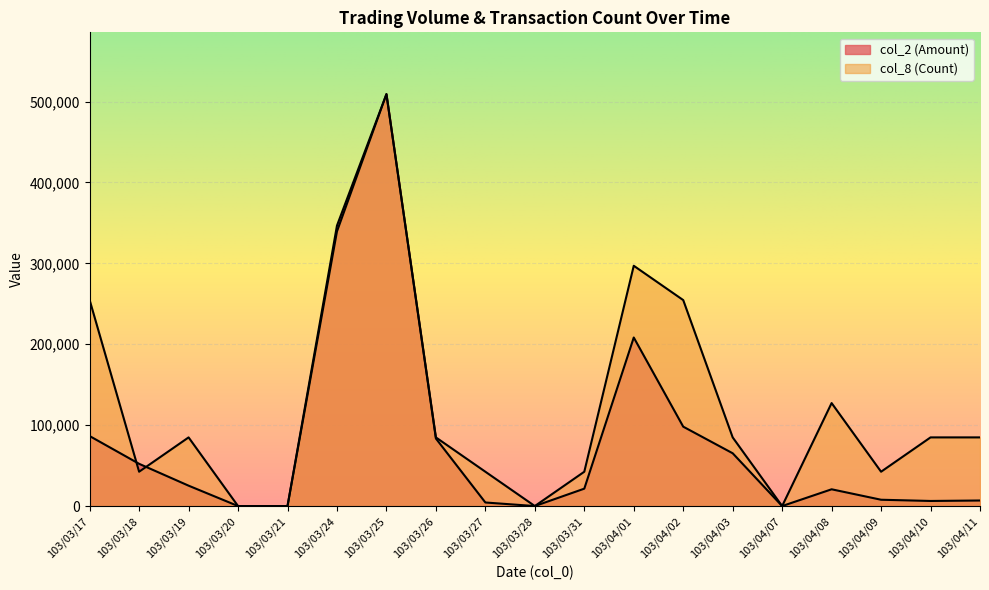

Reading right to left, list all the values displayed in this chart.

col_2 (Amount): 103/04/11=6860.0	103/04/10=6290.0	103/04/09=7800.0	103/04/08=20720.0	103/04/07=0.0	103/04/03=65240.0	103/04/02=98120.0	103/04/01=208310.0	103/03/31=21500.0	103/03/28=0.0	103/03/27=4400.0	103/03/26=83480.0	103/03/25=509120.0	103/03/24=346600.0	103/03/21=0.0	103/03/20=0.0	103/03/19=25200.0	103/03/18=52200.0	103/03/17=86500.0
col_8 (Count): 103/04/11=84853.3	103/04/10=84853.3	103/04/09=42426.7	103/04/08=127280.0	103/04/07=0.0	103/04/03=84853.3	103/04/02=254560.0	103/04/01=296986.7	103/03/31=42426.7	103/03/28=0.0	103/03/27=42426.7	103/03/26=84853.3	103/03/25=509120.0	103/03/24=339413.3	103/03/21=0.0	103/03/20=0.0	103/03/19=84853.3	103/03/18=42426.7	103/03/17=254560.0